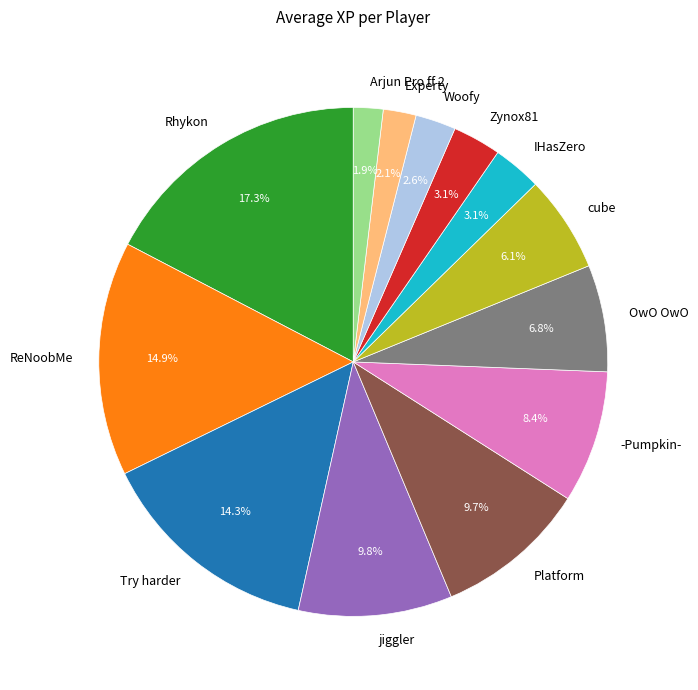

Does ReNoobMe represent more than half of the total?

No